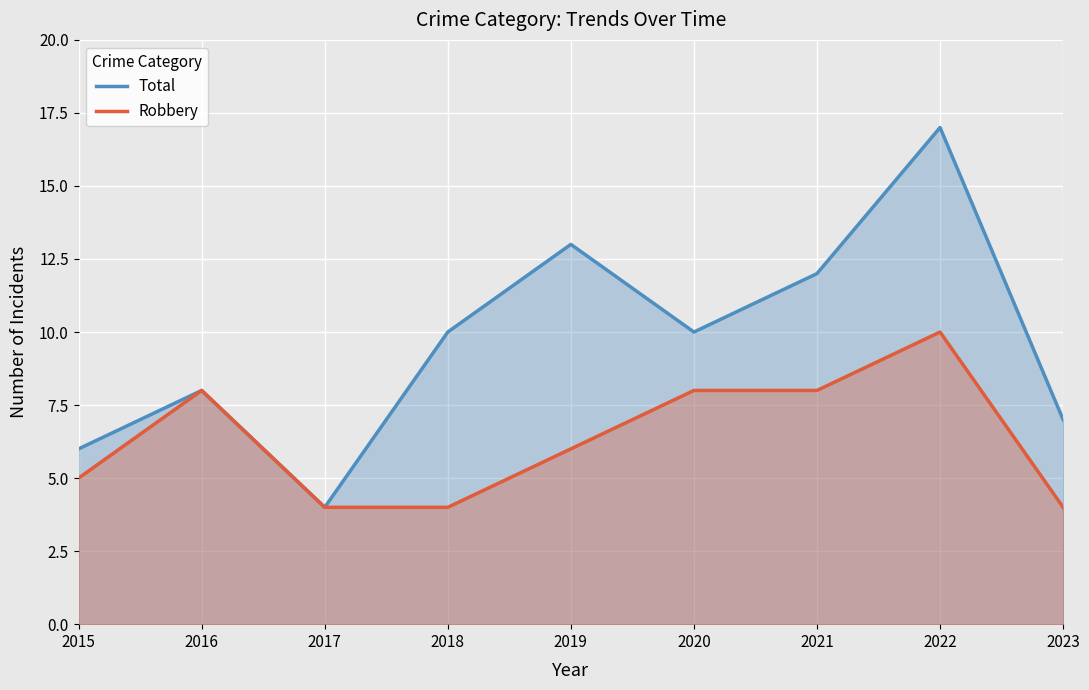

Reading left to right, transcribe all the data shown in this chart.

Total: 2015=6	2016=8	2017=4	2018=10	2019=13	2020=10	2021=12	2022=17	2023=7
Robbery: 2015=5	2016=8	2017=4	2018=4	2019=6	2020=8	2021=8	2022=10	2023=4